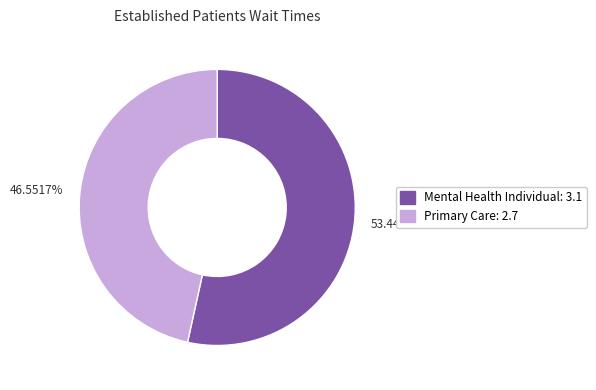

To the nearest percent, what is the average slice percentage?

50%